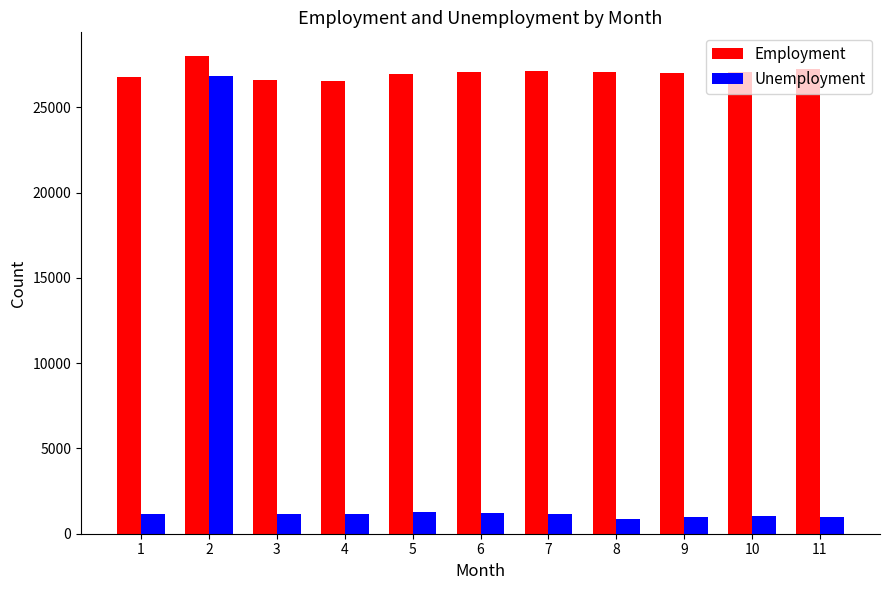

At how many categories does at least one series exceed 18484?

11